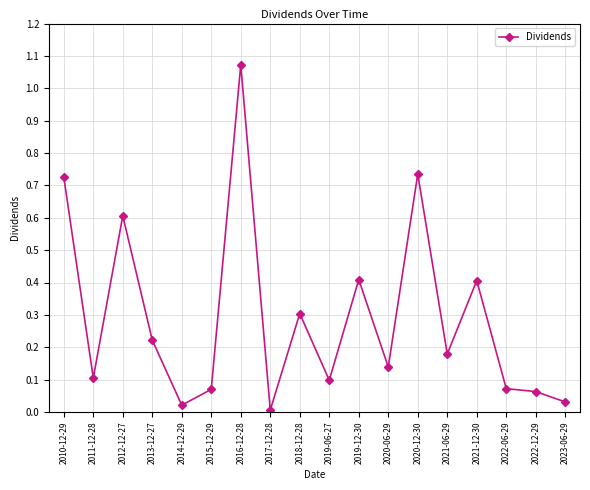

What is the change in value from 2017-12-28 to 2020-06-29?

+0.1